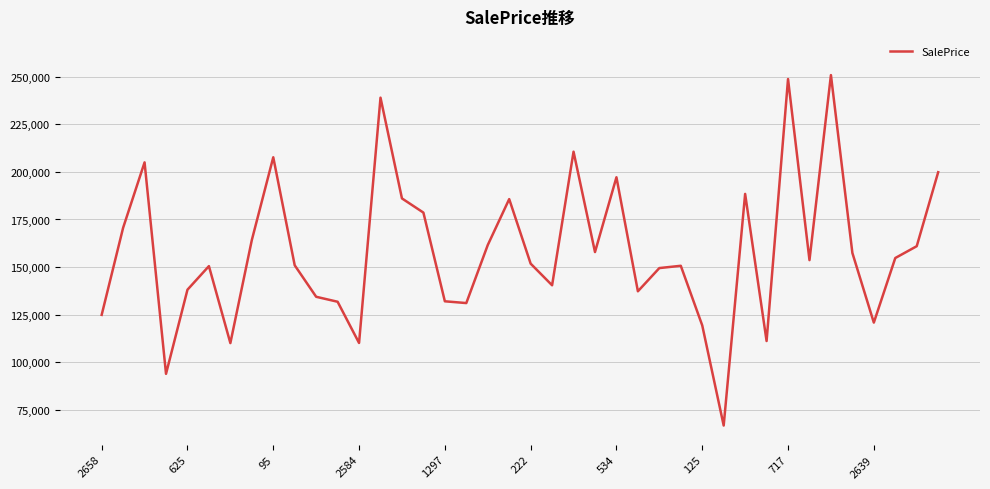

What is the difference between the maximum and minimum values?

184031.9